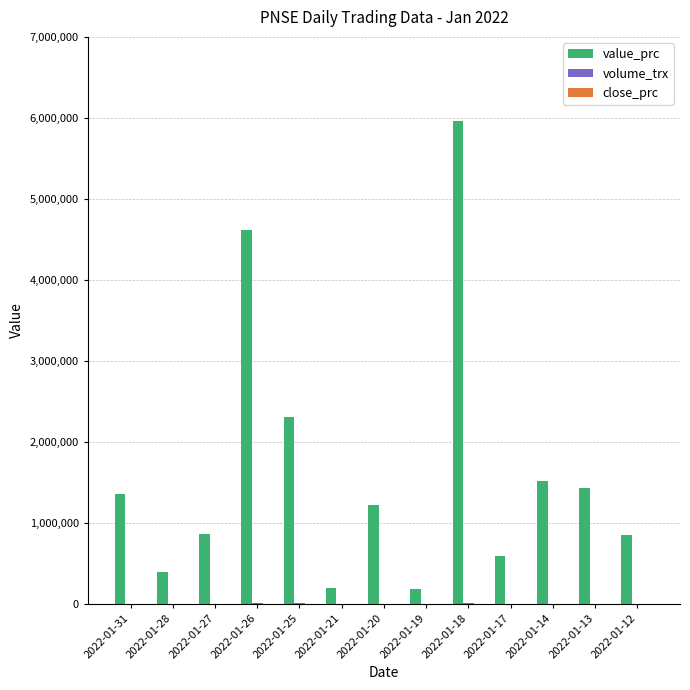

Which series changed the most between 2022-01-19 and 2022-01-12?

value_prc